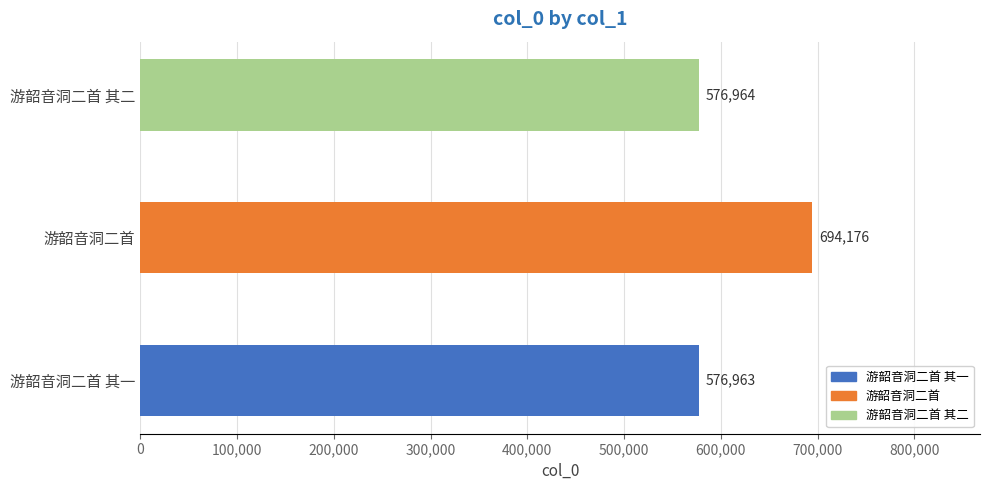

List the labels in order of value, largest first.

游韶音洞二首, 游韶音洞二首 其二, 游韶音洞二首 其一